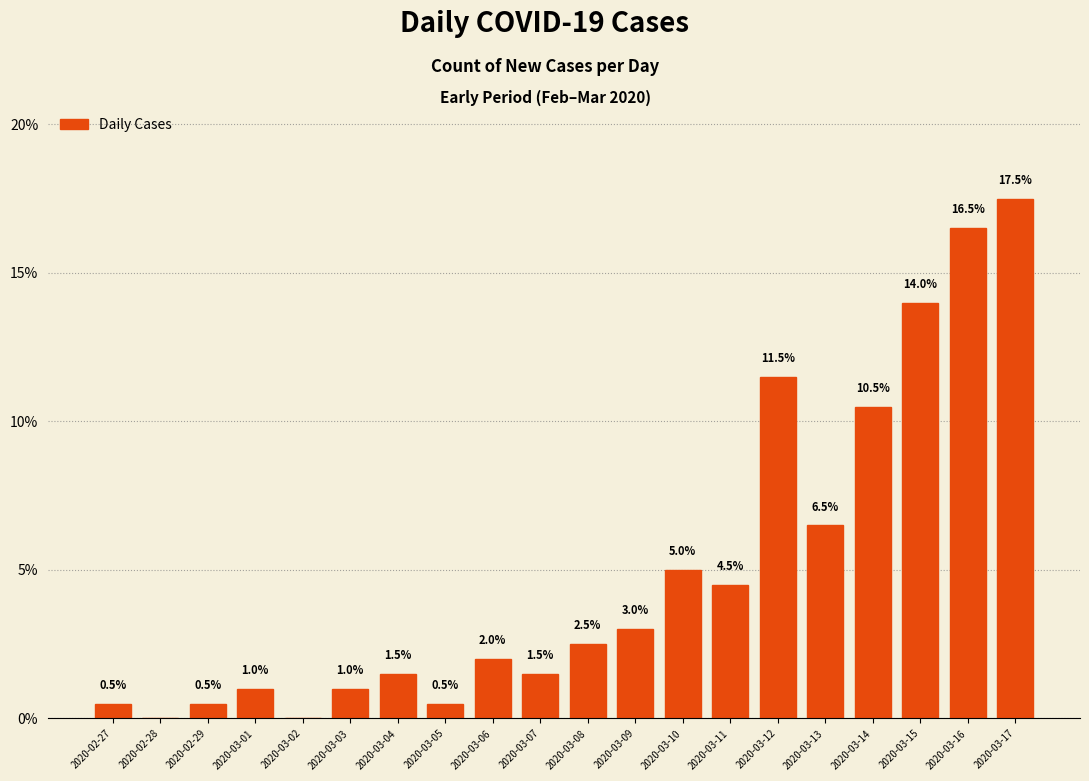

What is the greatest value displayed?

17.5